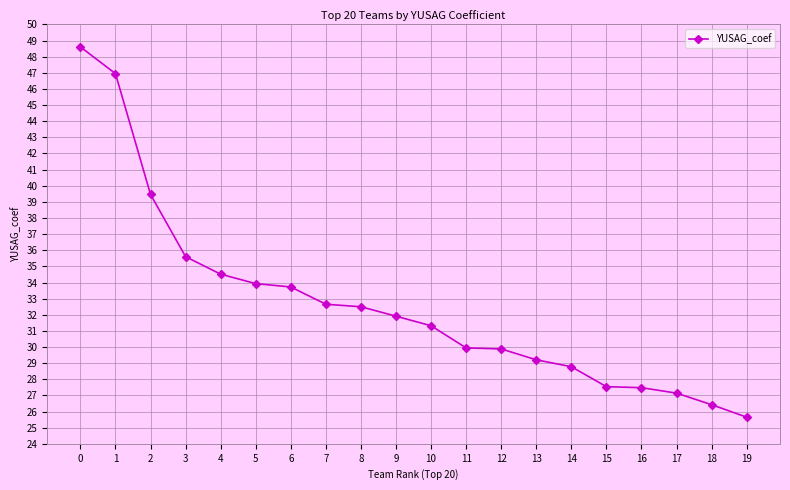

True or false: the data shows 28.7 at 0.

False